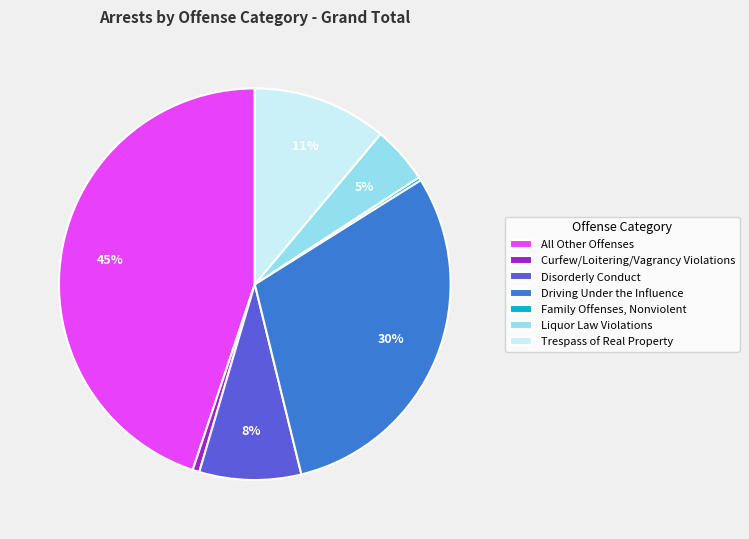

The Curfew/Loitering/Vagrancy Violations slice represents 7% of the pie. True or false?

False